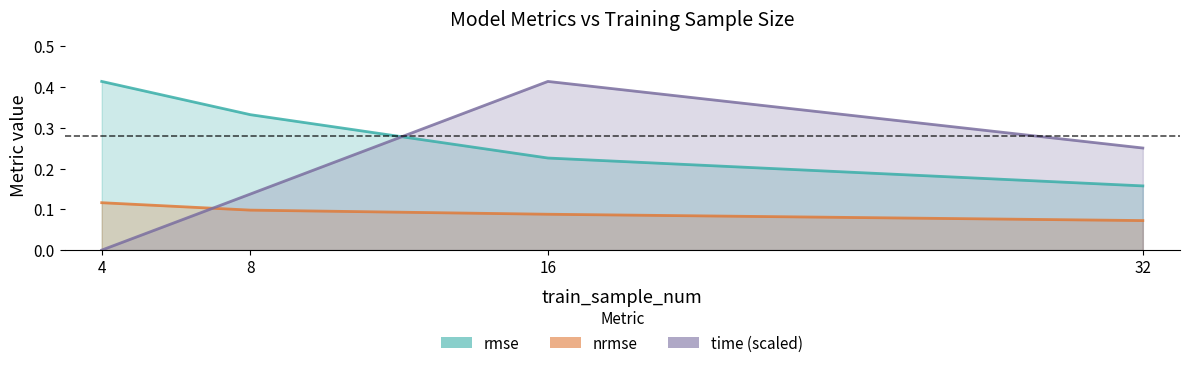

Reading left to right, extract all data points from this chart.

rmse: 4=0.4	8=0.3	16=0.2	32=0.2
nrmse: 4=0.1	8=0.1	16=0.1	32=0.1
time (scaled): 4=0.0	8=0.1	16=0.4	32=0.3